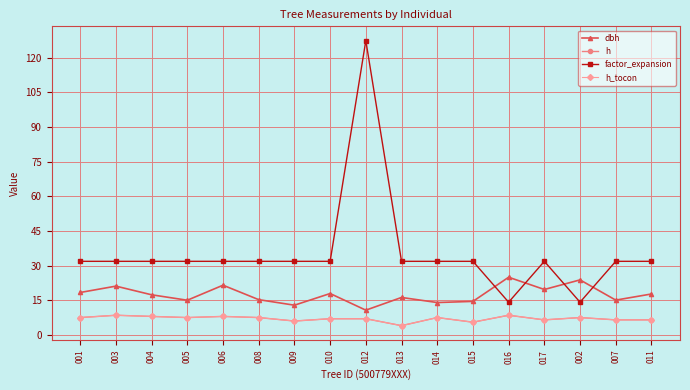

How many series are shown in this chart?

4